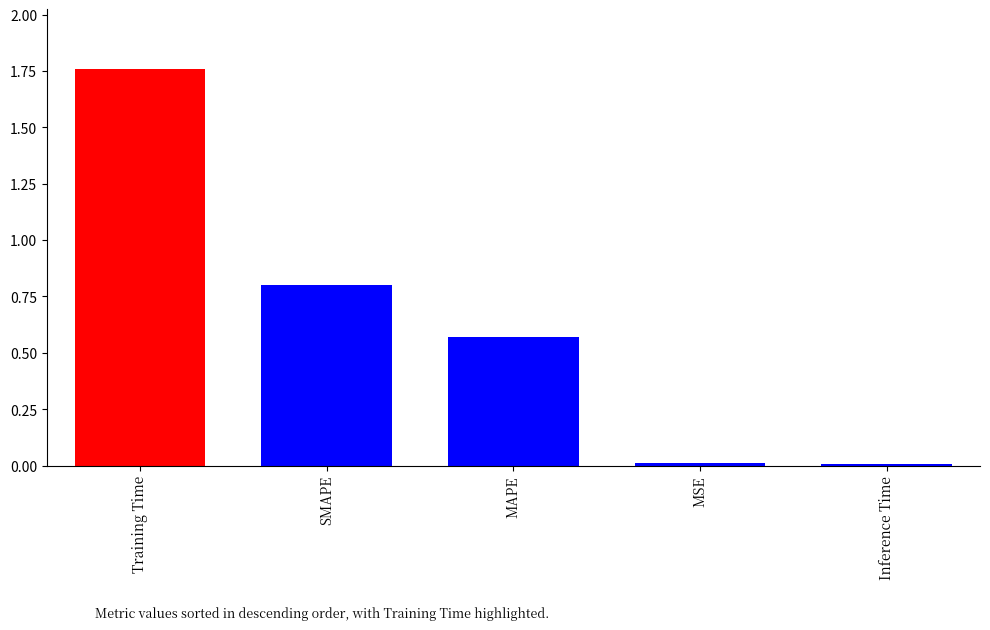

Are the bars horizontal?

No